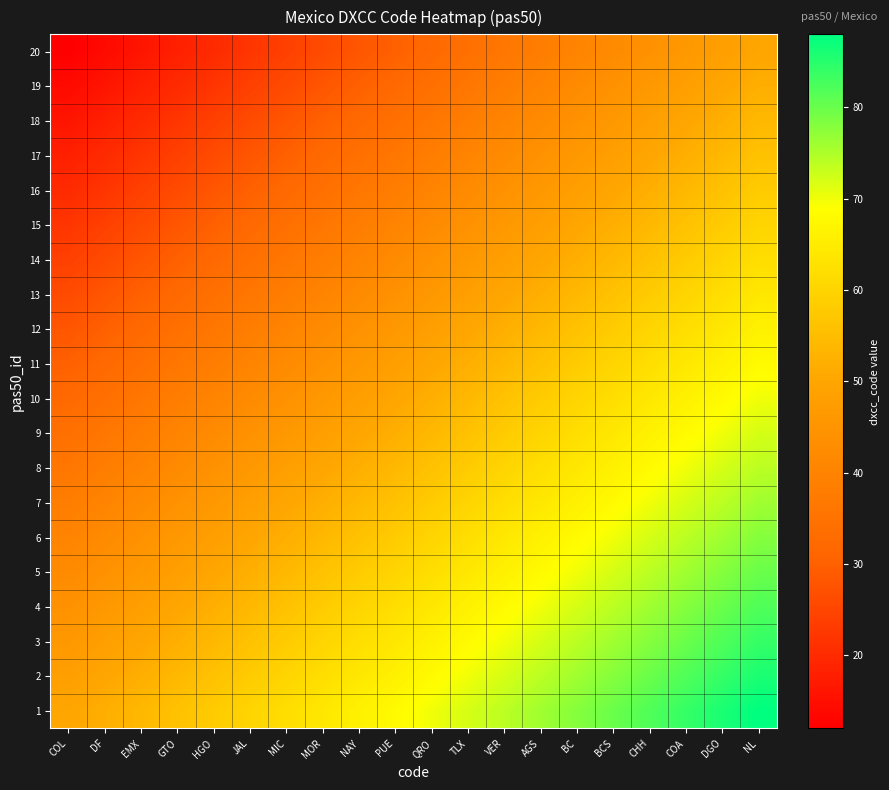

Reading left to right, extract all data points from this chart.

1: COL=50	DF=52	EMX=54	GTO=56	HGO=58	JAL=60	MIC=62	MOR=64	NAY=66	PUE=68	QRO=70	TLX=72	VER=74	AGS=76	BC=78	BCS=80	CHH=82	COA=84	DGO=86	NL=88
2: COL=48	DF=50	EMX=52	GTO=54	HGO=56	JAL=58	MIC=60	MOR=62	NAY=64	PUE=66	QRO=68	TLX=70	VER=72	AGS=74	BC=76	BCS=78	CHH=80	COA=82	DGO=84	NL=86
3: COL=46	DF=48	EMX=50	GTO=52	HGO=54	JAL=56	MIC=58	MOR=60	NAY=62	PUE=64	QRO=66	TLX=68	VER=70	AGS=72	BC=74	BCS=76	CHH=78	COA=80	DGO=82	NL=84
4: COL=44	DF=46	EMX=48	GTO=50	HGO=52	JAL=54	MIC=56	MOR=58	NAY=60	PUE=62	QRO=64	TLX=66	VER=68	AGS=70	BC=72	BCS=74	CHH=76	COA=78	DGO=80	NL=82
5: COL=42	DF=44	EMX=46	GTO=48	HGO=50	JAL=52	MIC=54	MOR=56	NAY=58	PUE=60	QRO=62	TLX=64	VER=66	AGS=68	BC=70	BCS=72	CHH=74	COA=76	DGO=78	NL=80
6: COL=40	DF=42	EMX=44	GTO=46	HGO=48	JAL=50	MIC=52	MOR=54	NAY=56	PUE=58	QRO=60	TLX=62	VER=64	AGS=66	BC=68	BCS=70	CHH=72	COA=74	DGO=76	NL=78
7: COL=38	DF=40	EMX=42	GTO=44	HGO=46	JAL=48	MIC=50	MOR=52	NAY=54	PUE=56	QRO=58	TLX=60	VER=62	AGS=64	BC=66	BCS=68	CHH=70	COA=72	DGO=74	NL=76
8: COL=36	DF=38	EMX=40	GTO=42	HGO=44	JAL=46	MIC=48	MOR=50	NAY=52	PUE=54	QRO=56	TLX=58	VER=60	AGS=62	BC=64	BCS=66	CHH=68	COA=70	DGO=72	NL=74
9: COL=34	DF=36	EMX=38	GTO=40	HGO=42	JAL=44	MIC=46	MOR=48	NAY=50	PUE=52	QRO=54	TLX=56	VER=58	AGS=60	BC=62	BCS=64	CHH=66	COA=68	DGO=70	NL=72
10: COL=32	DF=34	EMX=36	GTO=38	HGO=40	JAL=42	MIC=44	MOR=46	NAY=48	PUE=50	QRO=52	TLX=54	VER=56	AGS=58	BC=60	BCS=62	CHH=64	COA=66	DGO=68	NL=70
11: COL=30	DF=32	EMX=34	GTO=36	HGO=38	JAL=40	MIC=42	MOR=44	NAY=46	PUE=48	QRO=50	TLX=52	VER=54	AGS=56	BC=58	BCS=60	CHH=62	COA=64	DGO=66	NL=68
12: COL=28	DF=30	EMX=32	GTO=34	HGO=36	JAL=38	MIC=40	MOR=42	NAY=44	PUE=46	QRO=48	TLX=50	VER=52	AGS=54	BC=56	BCS=58	CHH=60	COA=62	DGO=64	NL=66
13: COL=26	DF=28	EMX=30	GTO=32	HGO=34	JAL=36	MIC=38	MOR=40	NAY=42	PUE=44	QRO=46	TLX=48	VER=50	AGS=52	BC=54	BCS=56	CHH=58	COA=60	DGO=62	NL=64
14: COL=24	DF=26	EMX=28	GTO=30	HGO=32	JAL=34	MIC=36	MOR=38	NAY=40	PUE=42	QRO=44	TLX=46	VER=48	AGS=50	BC=52	BCS=54	CHH=56	COA=58	DGO=60	NL=62
15: COL=22	DF=24	EMX=26	GTO=28	HGO=30	JAL=32	MIC=34	MOR=36	NAY=38	PUE=40	QRO=42	TLX=44	VER=46	AGS=48	BC=50	BCS=52	CHH=54	COA=56	DGO=58	NL=60
16: COL=20	DF=22	EMX=24	GTO=26	HGO=28	JAL=30	MIC=32	MOR=34	NAY=36	PUE=38	QRO=40	TLX=42	VER=44	AGS=46	BC=48	BCS=50	CHH=52	COA=54	DGO=56	NL=58
17: COL=18	DF=20	EMX=22	GTO=24	HGO=26	JAL=28	MIC=30	MOR=32	NAY=34	PUE=36	QRO=38	TLX=40	VER=42	AGS=44	BC=46	BCS=48	CHH=50	COA=52	DGO=54	NL=56
18: COL=16	DF=18	EMX=20	GTO=22	HGO=24	JAL=26	MIC=28	MOR=30	NAY=32	PUE=34	QRO=36	TLX=38	VER=40	AGS=42	BC=44	BCS=46	CHH=48	COA=50	DGO=52	NL=54
19: COL=14	DF=16	EMX=18	GTO=20	HGO=22	JAL=24	MIC=26	MOR=28	NAY=30	PUE=32	QRO=34	TLX=36	VER=38	AGS=40	BC=42	BCS=44	CHH=46	COA=48	DGO=50	NL=52
20: COL=12	DF=14	EMX=16	GTO=18	HGO=20	JAL=22	MIC=24	MOR=26	NAY=28	PUE=30	QRO=32	TLX=34	VER=36	AGS=38	BC=40	BCS=42	CHH=44	COA=46	DGO=48	NL=50